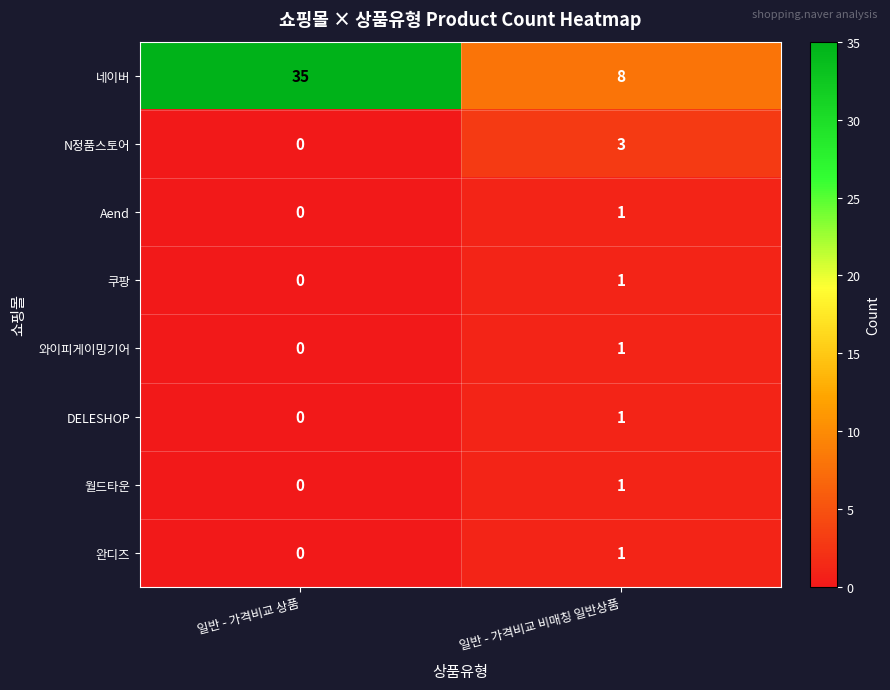

True or false: N정품스토어 has a value of 0 at 일반 - 가격비교 상품.

True